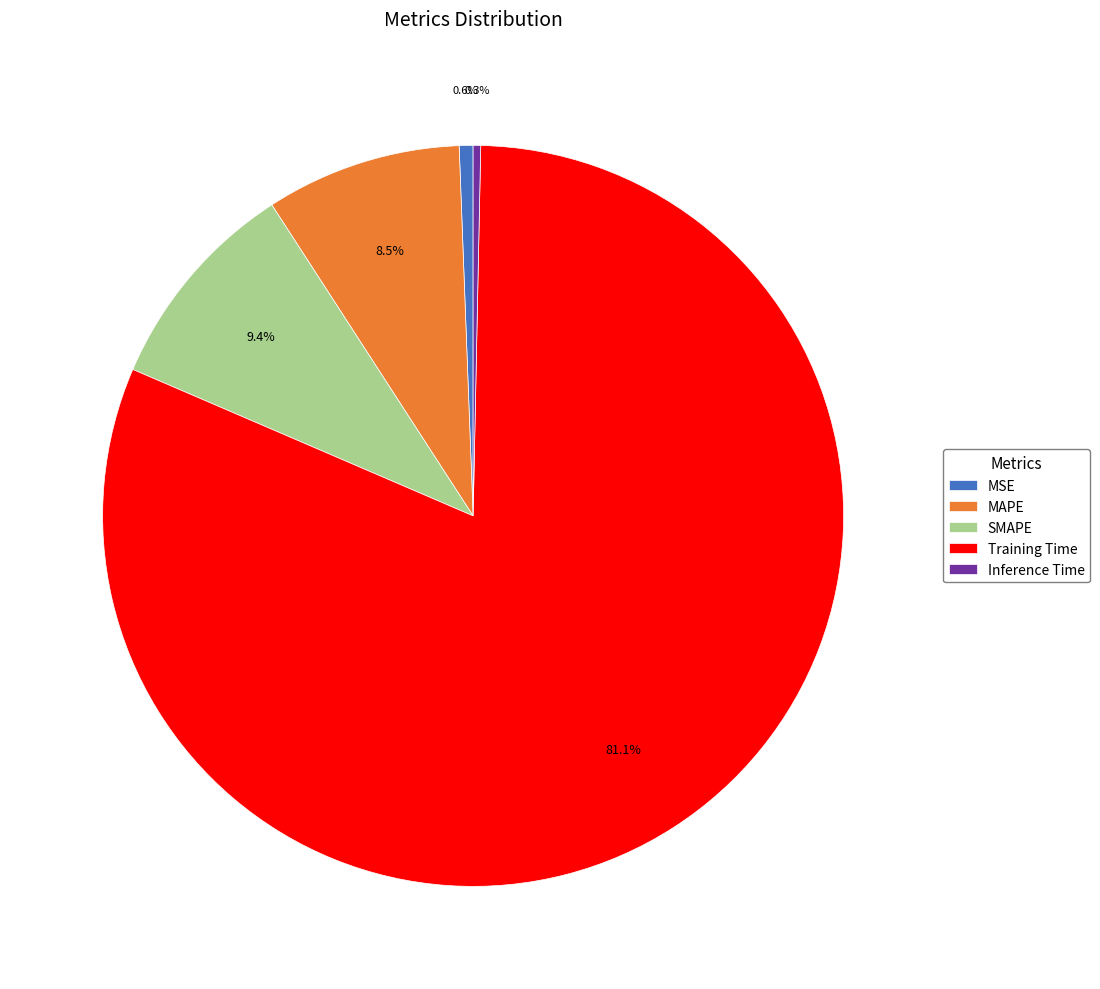

Count the number of slices in the pie.

5